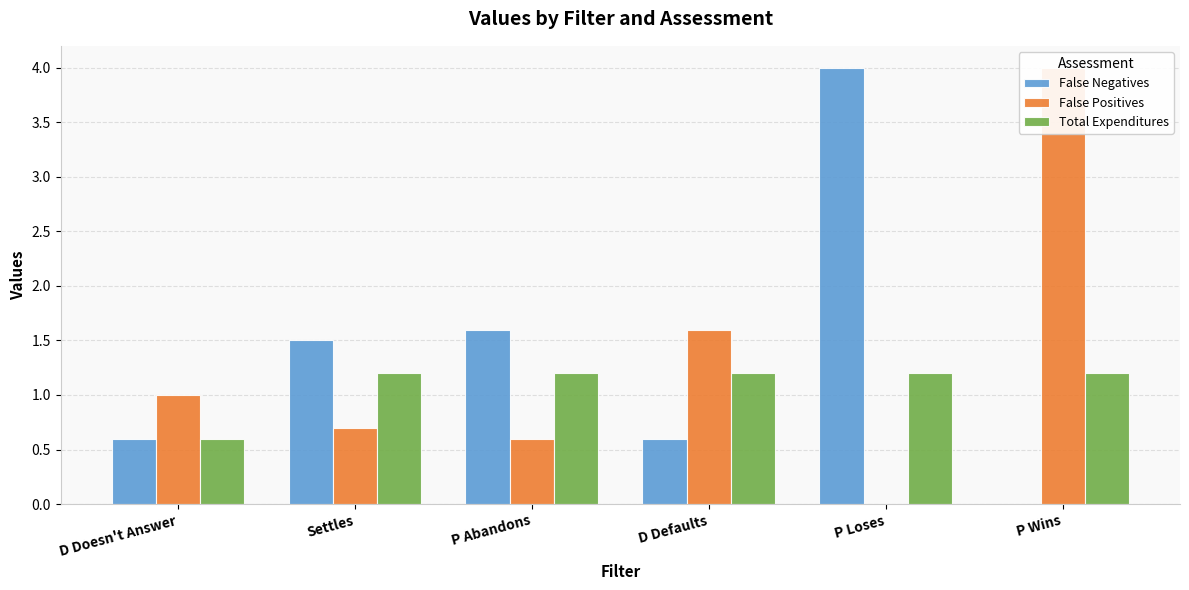

What is the value of the Total Expenditures bar at the 5th from the left?

1.2